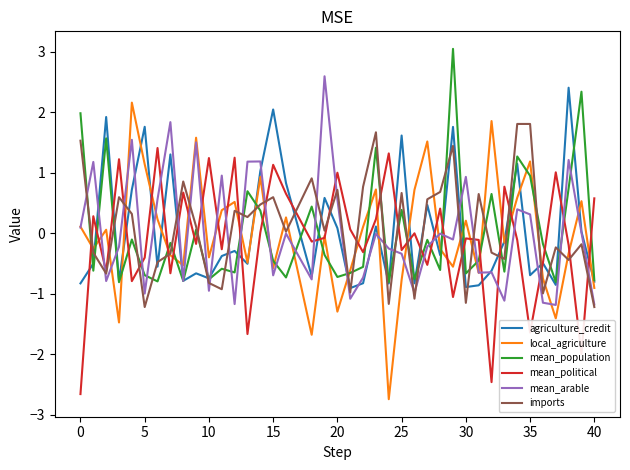

What is the minimum value shown in the chart?

-2.7